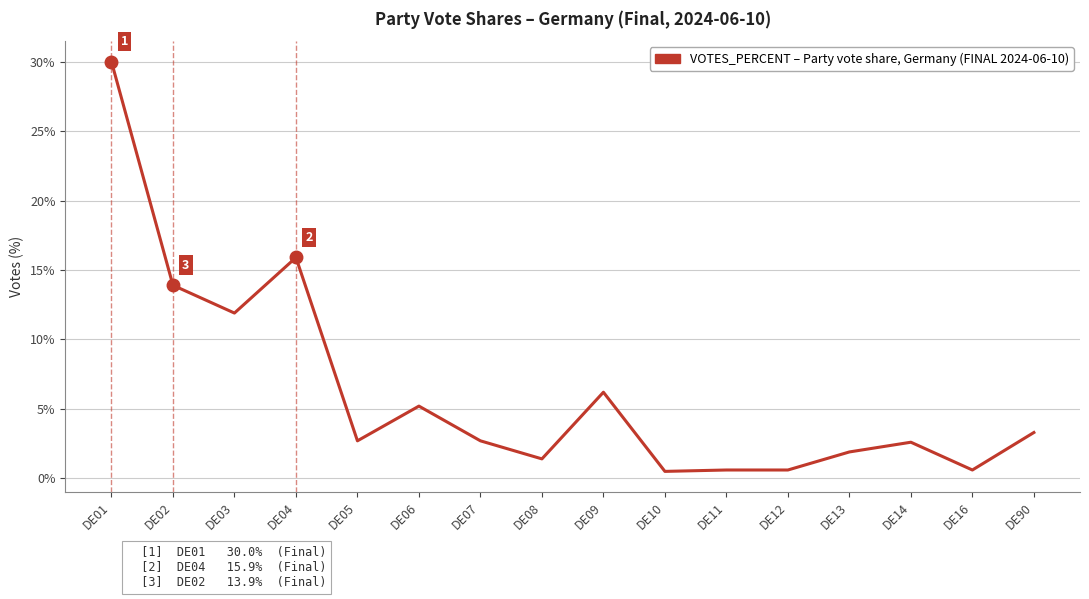

Where is the first local minimum?

DE03